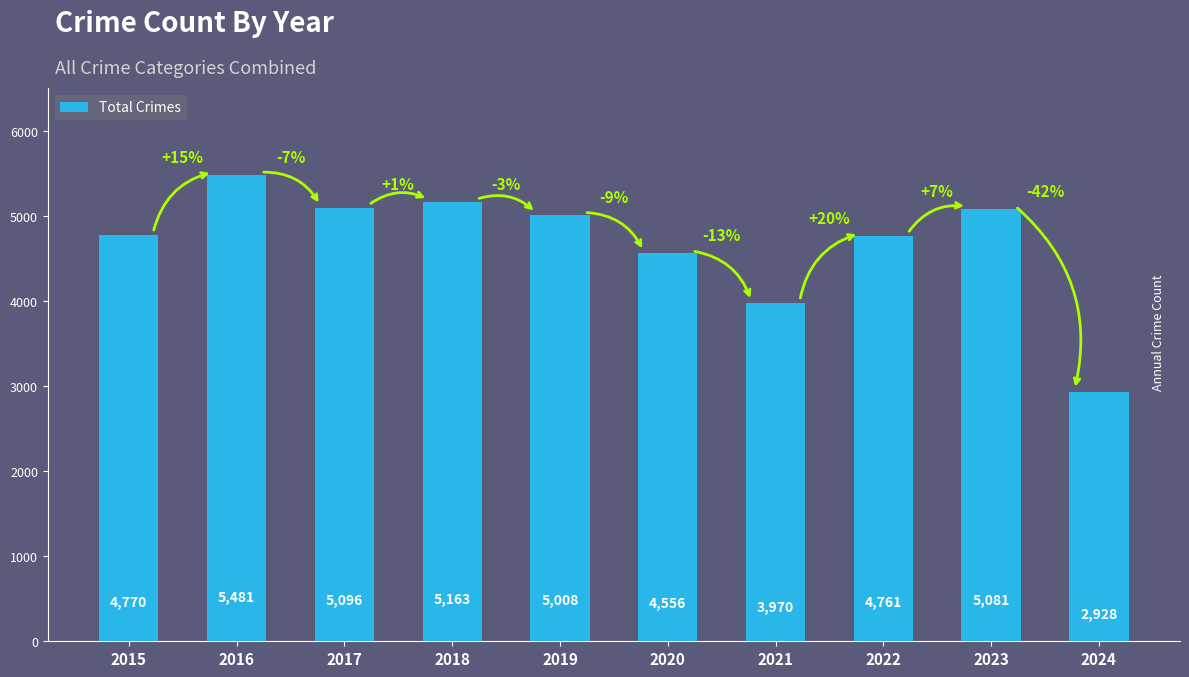

What is the difference between the second highest and minimum values?

2235